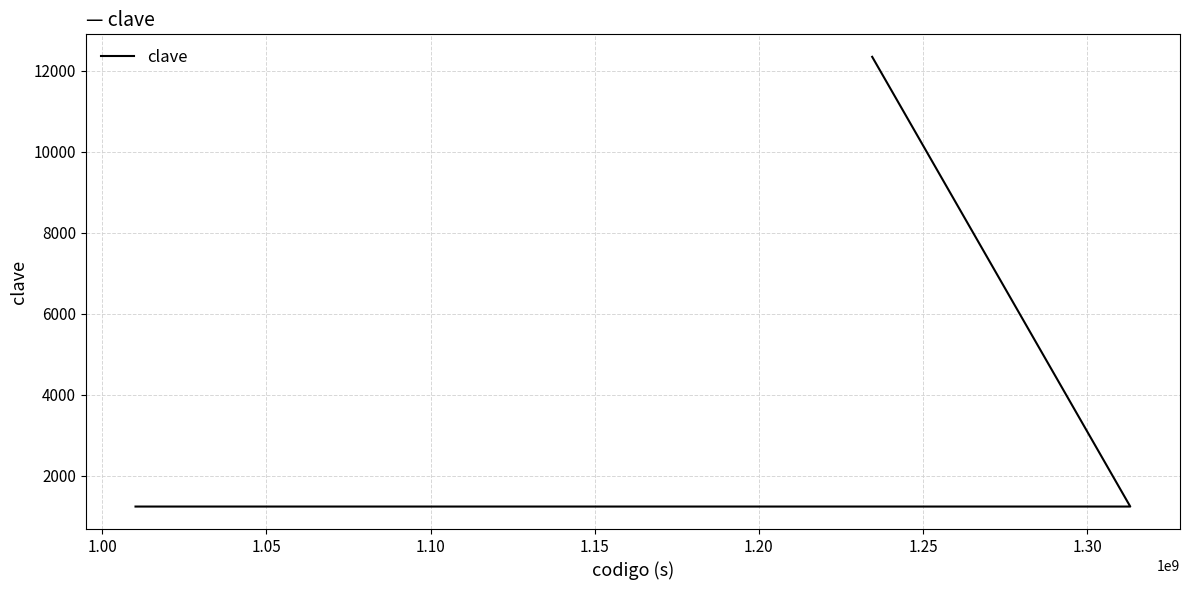

What is the average value?

3456